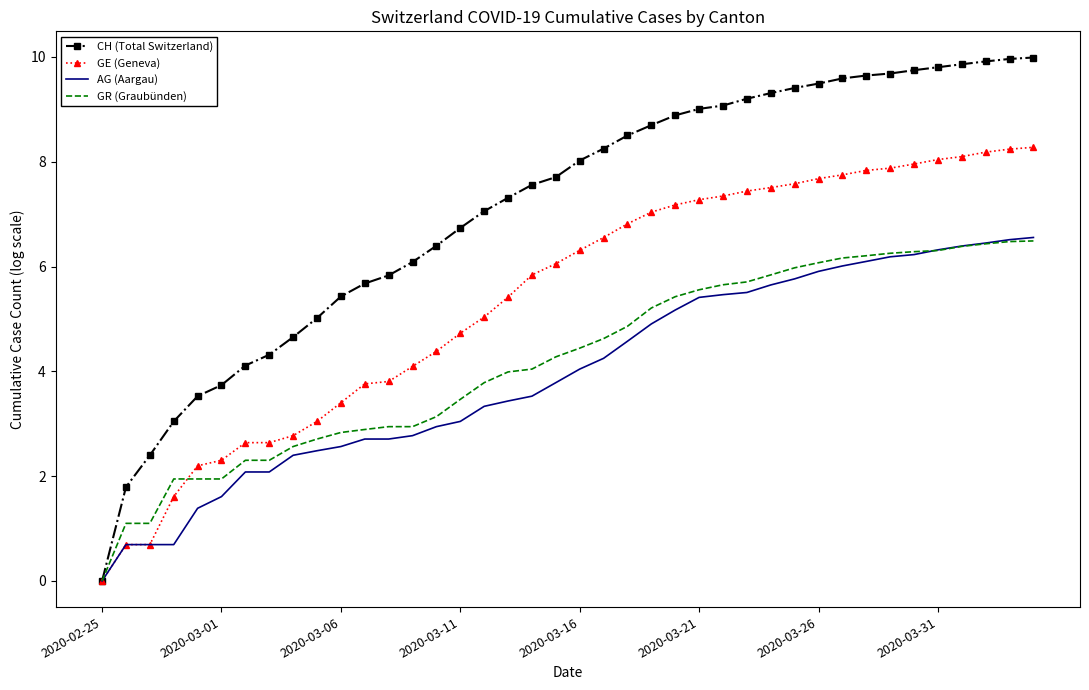

What is the highest value of the GE (Geneva) series?

8.3